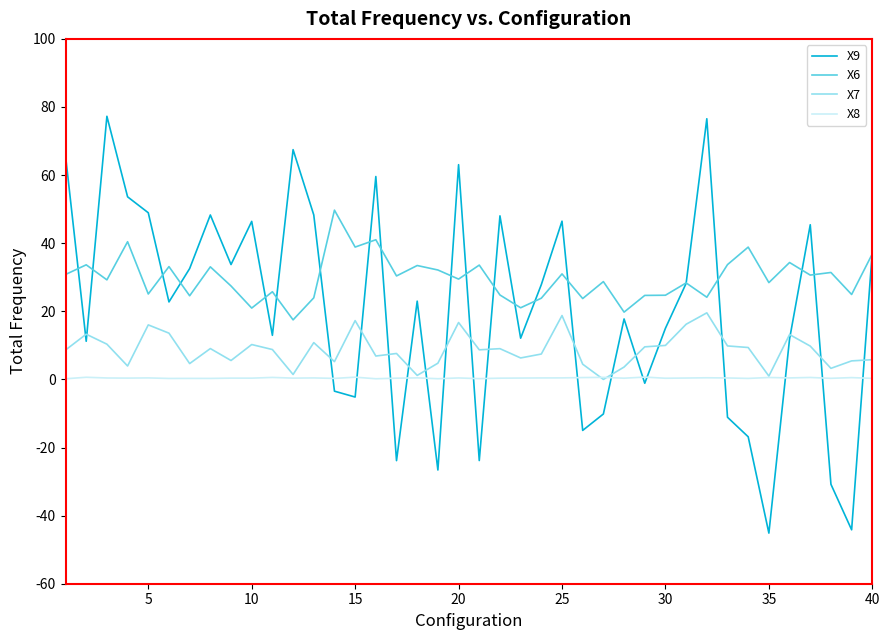

Which series has the largest total across all categories?

X6